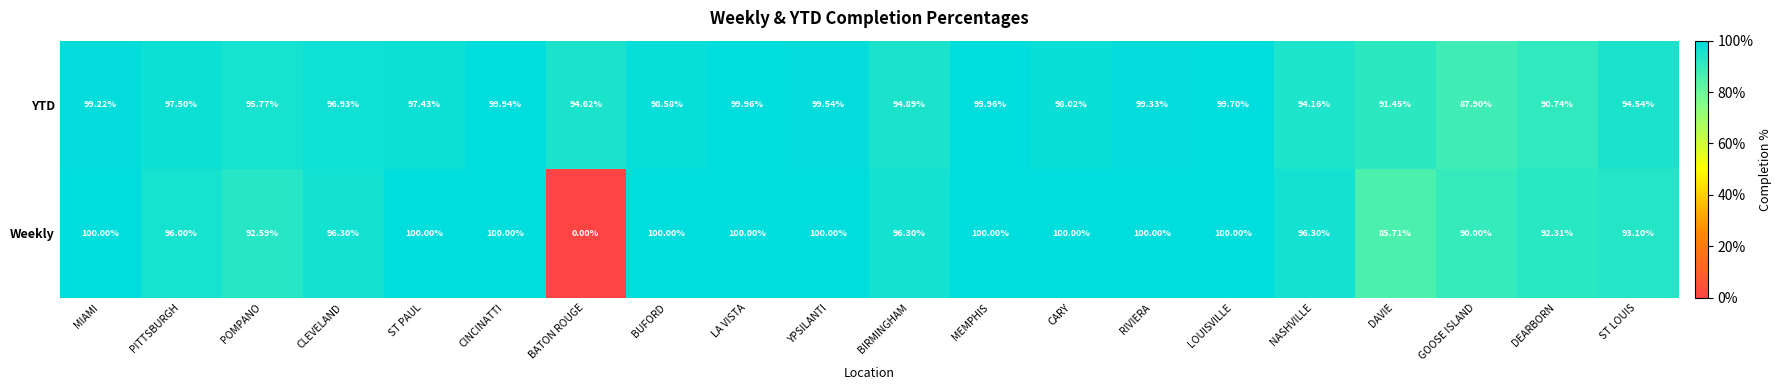

At which label does YTD first exceed 97?

MIAMI